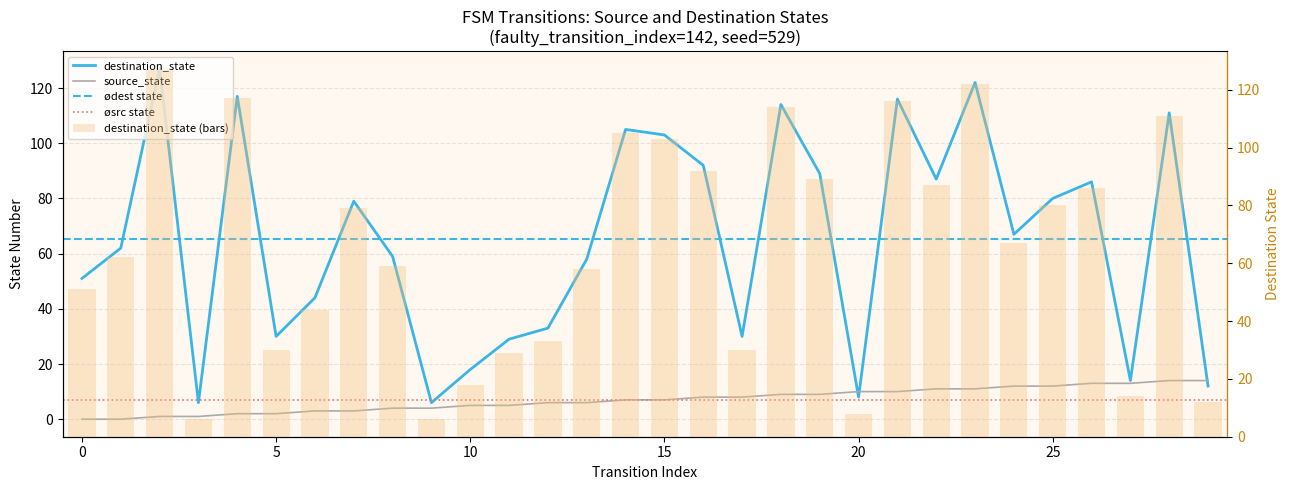

Which series changed the most between 0 and 23?

destination_state